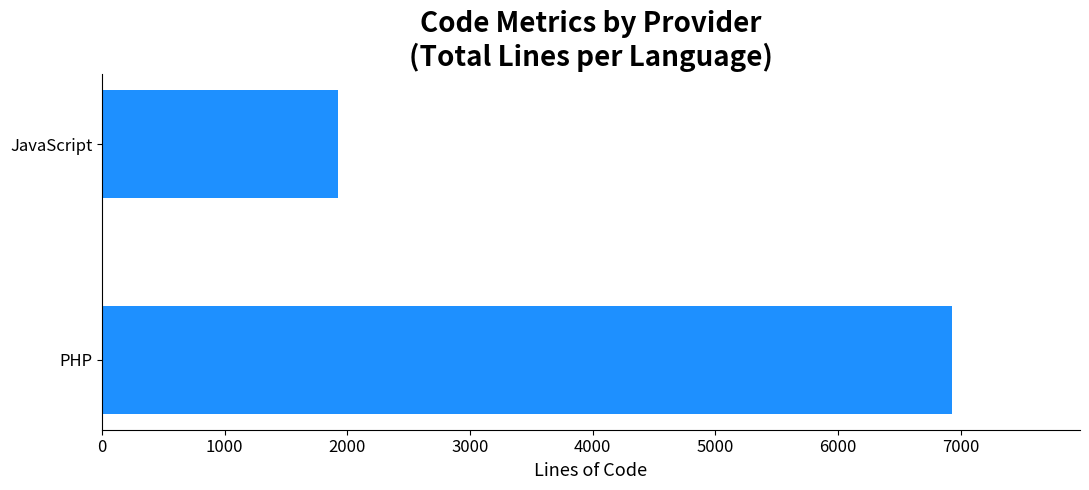

List the labels in order of value, largest first.

PHP, JavaScript